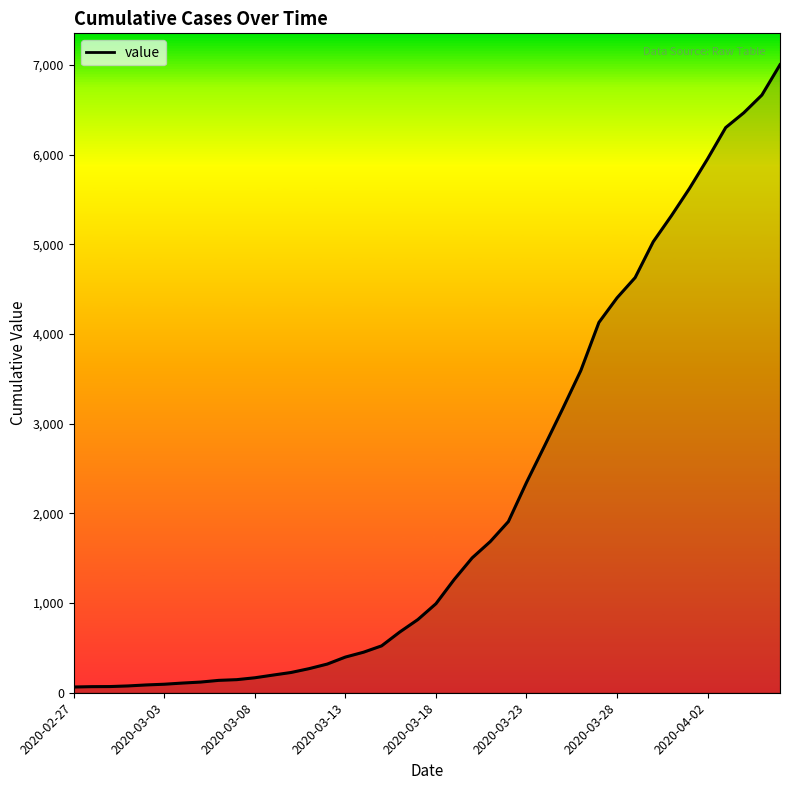

What is the maximum value shown in the chart?

7004